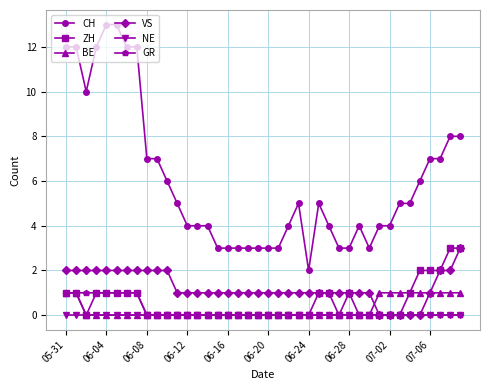

How many data points does each series have?

40